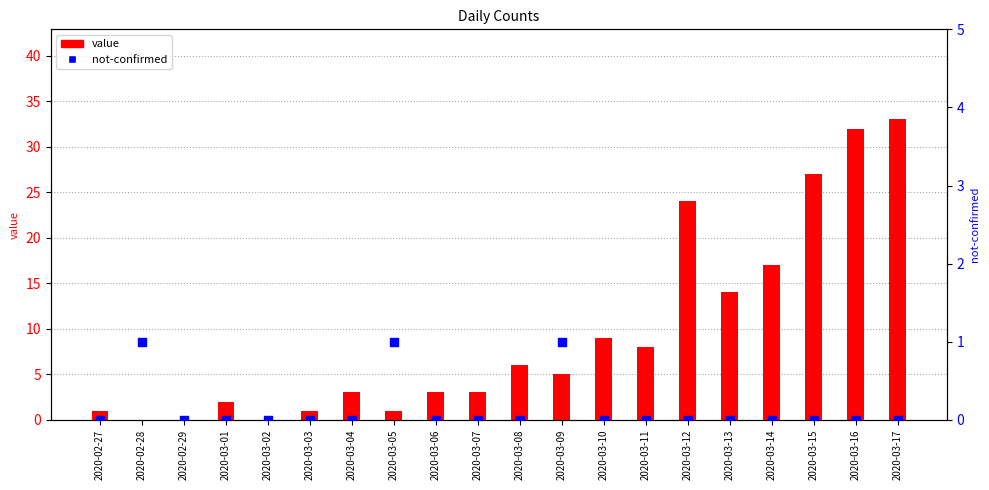

At how many categories does at least one series exceed 28?

2